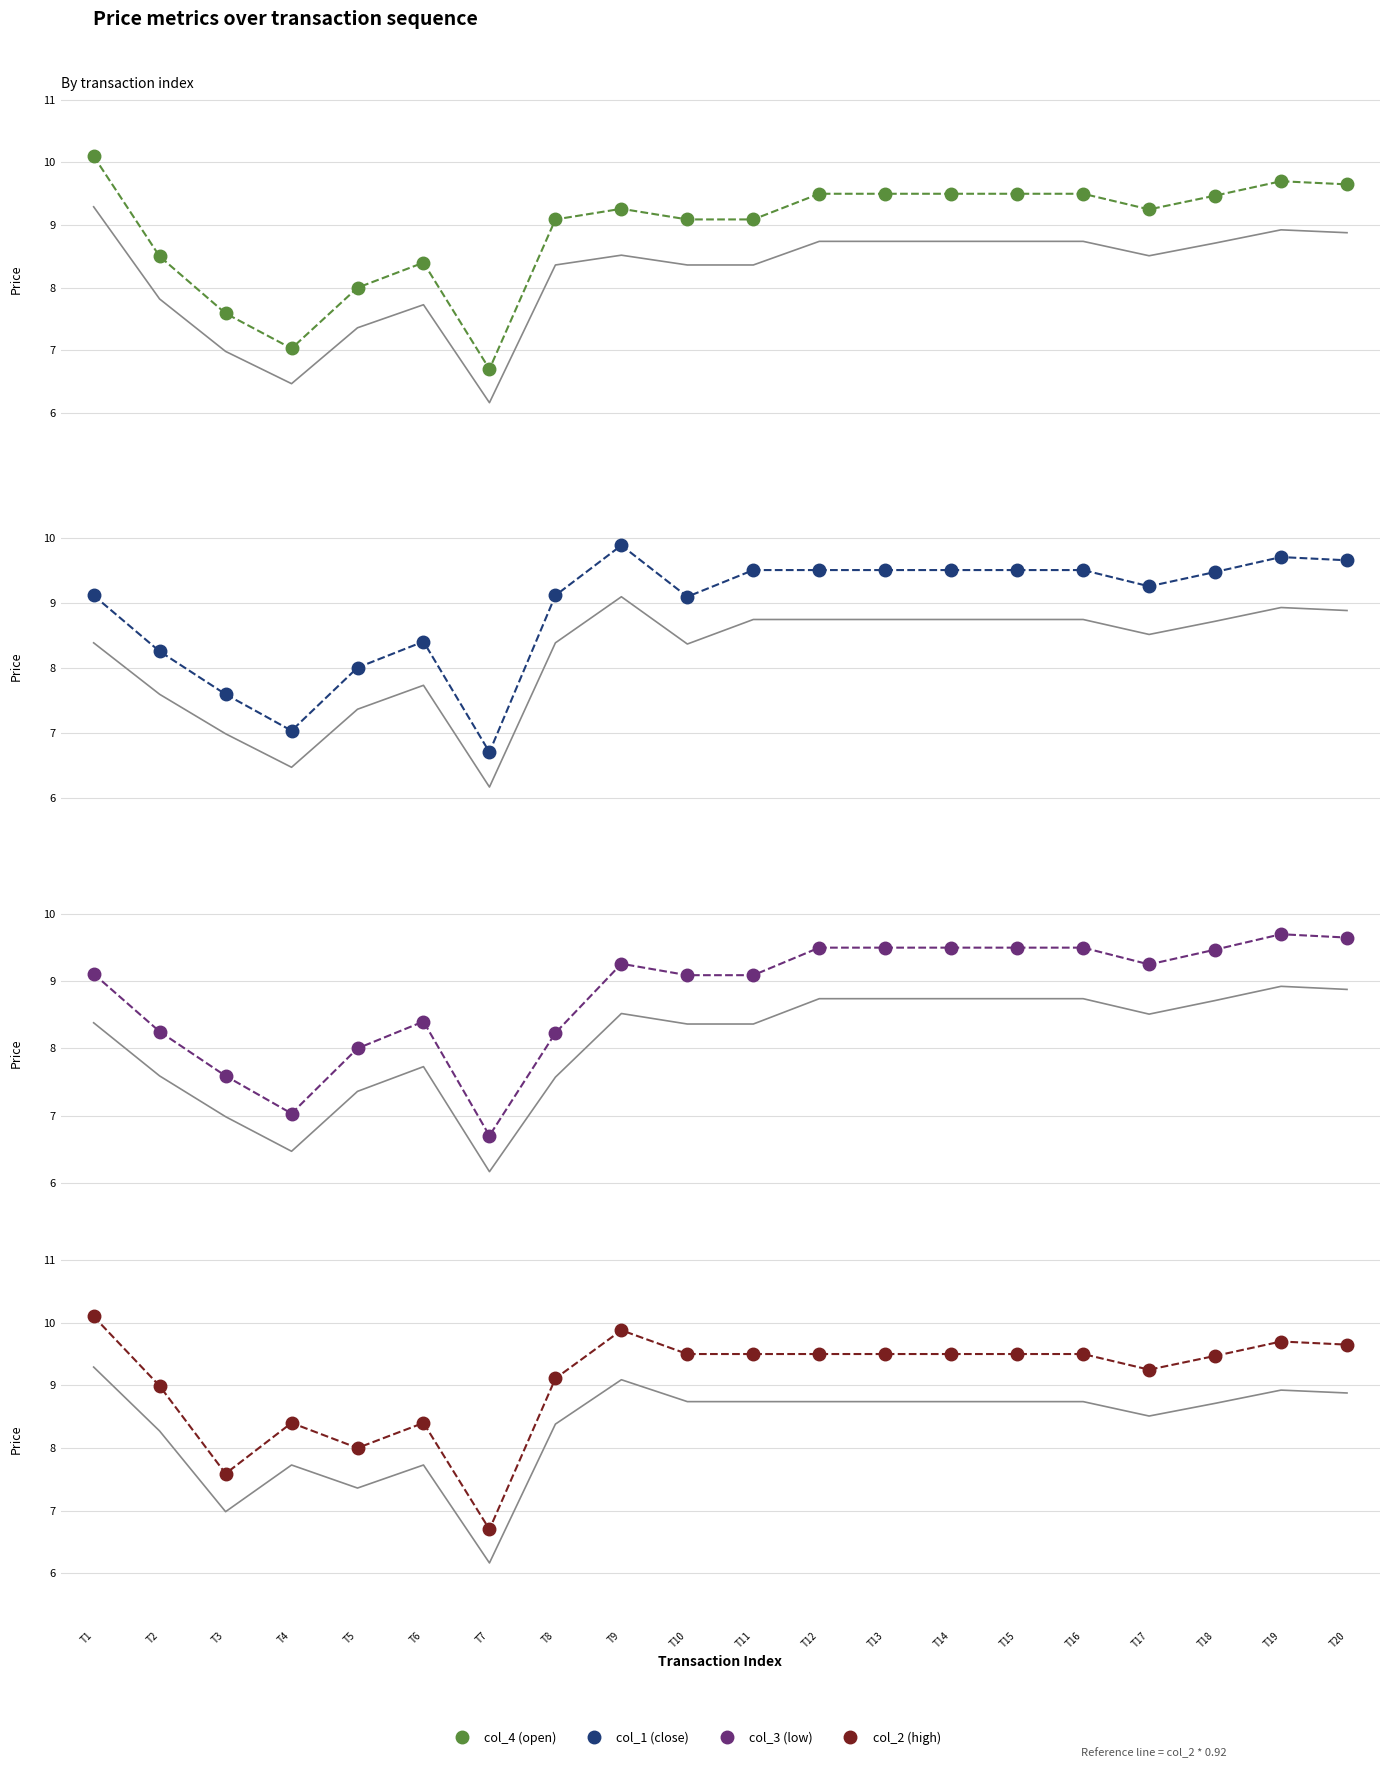

The value of col_2 (high) at T1 is 16.1. True or false?

False